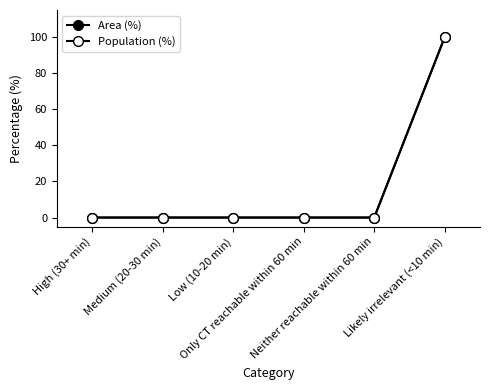

What is the label of the 2nd point from the left?

Medium (20-30 min)